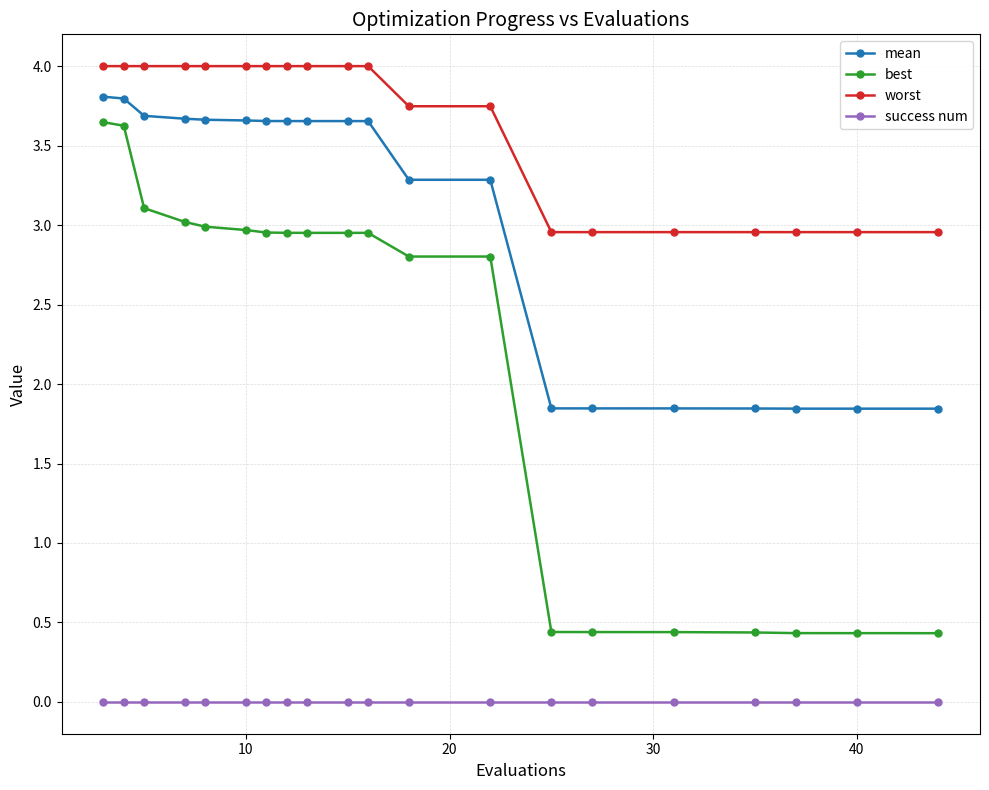

True or false: worst and mean cross at least once.

False